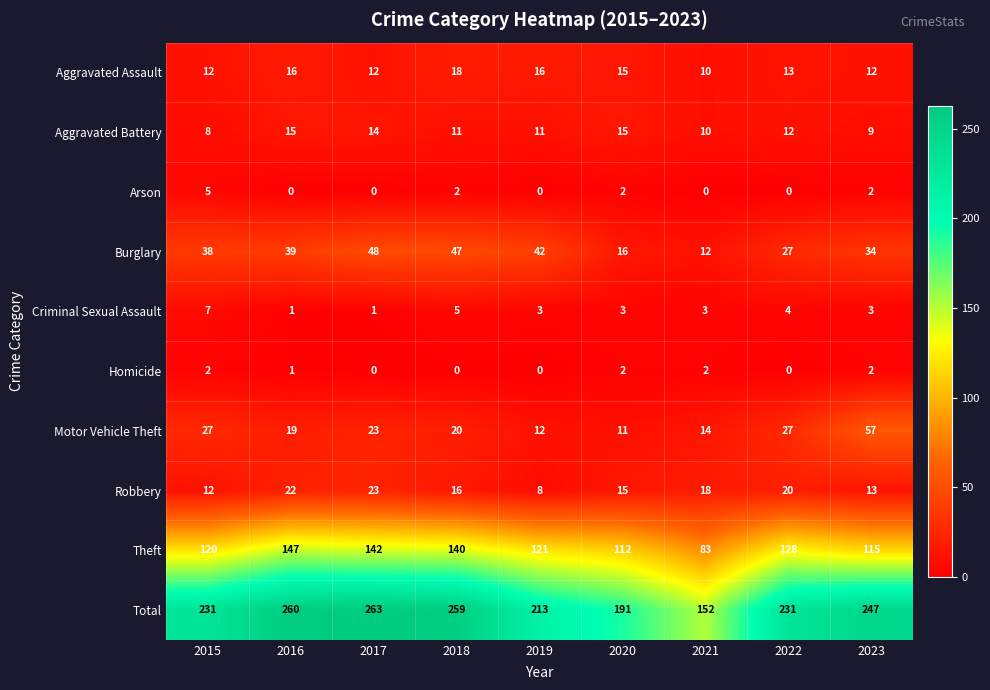

How many values in Homicide are above zero?

5